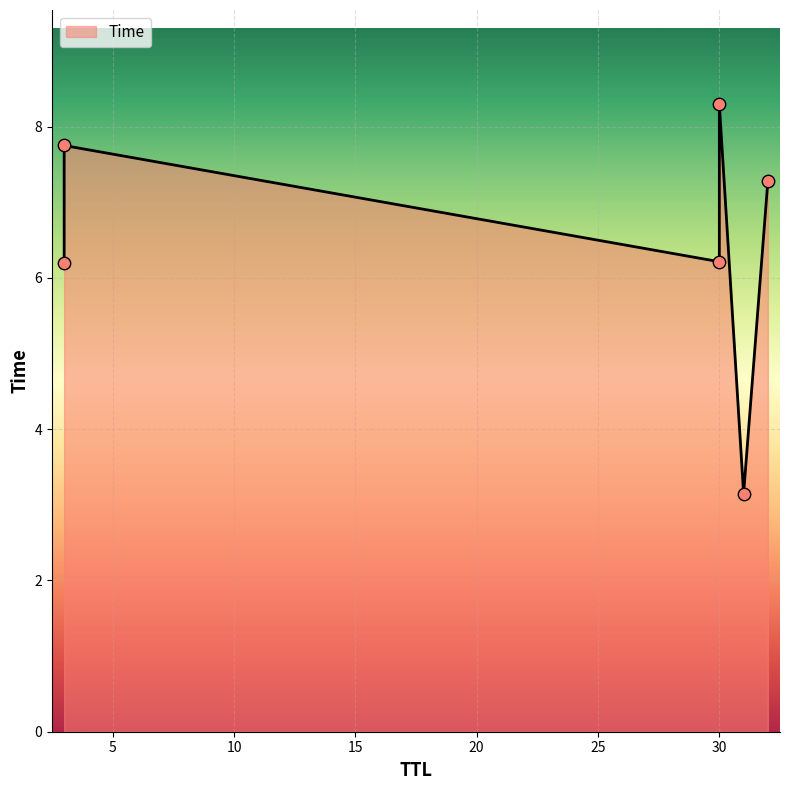

Approximately how many times larger is the value at 31 compared to 32?

0.4